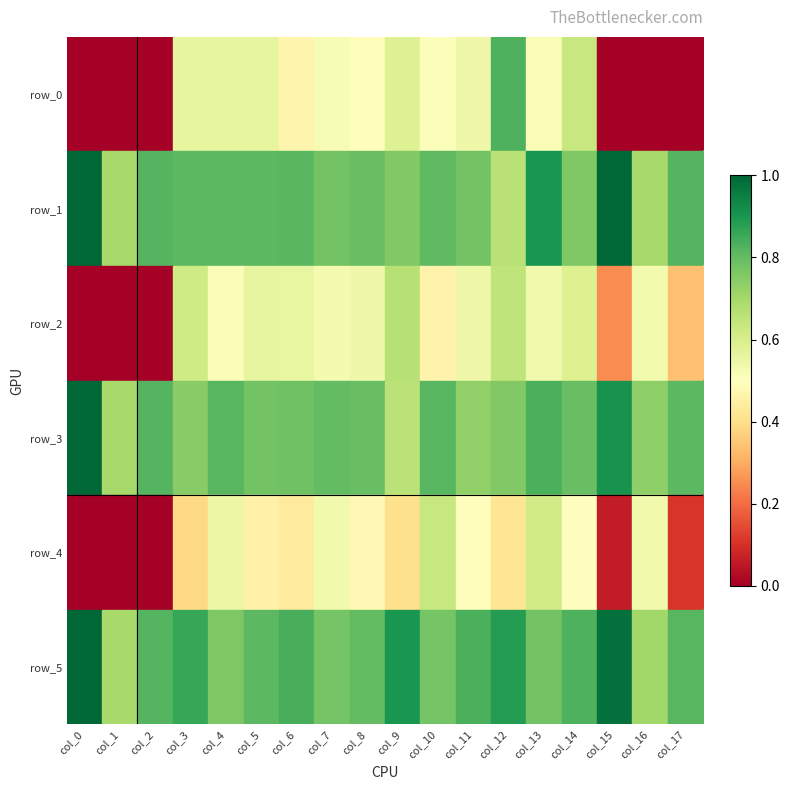

Is the value of row_1 at col_8 greater than the value of row_4 at col_1?

Yes